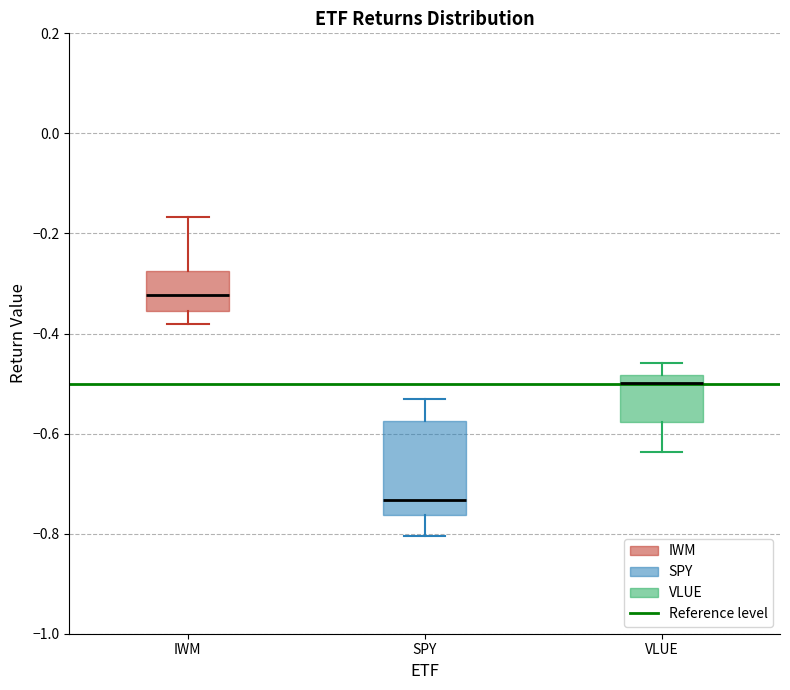

Reading left to right, transcribe this box plot: for each box, give where its median line is, the range the box spans, and where its two whiskers end, as read against the y-axis. The values are not printed on the chart, so give them approximately, as read against the axis.

IWM: median -0.32, box -0.36 to -0.28, whiskers -0.38 to -0.16
SPY: median -0.74, box -0.76 to -0.58, whiskers -0.80 to -0.54
VLUE: median -0.50, box -0.58 to -0.48, whiskers -0.64 to -0.46